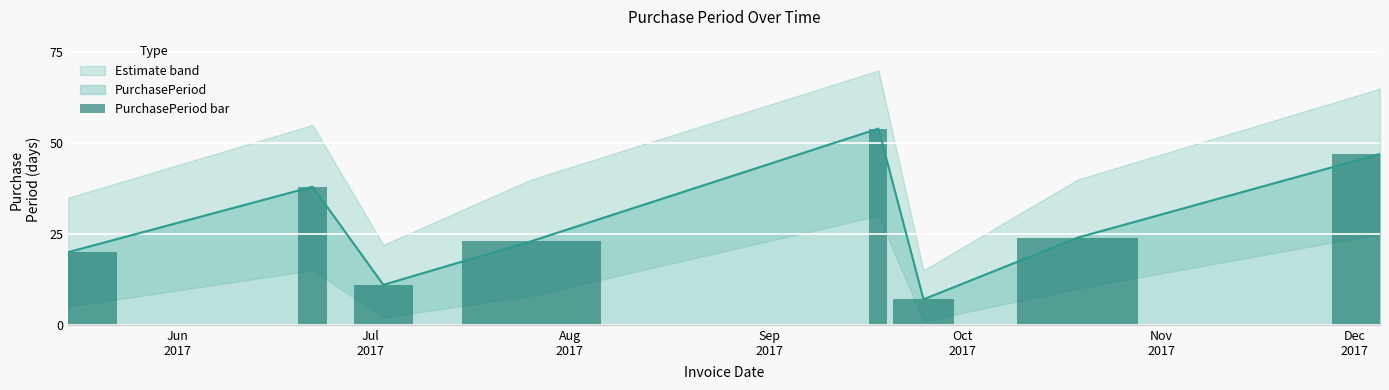

What is the difference between the second highest and minimum values?

40